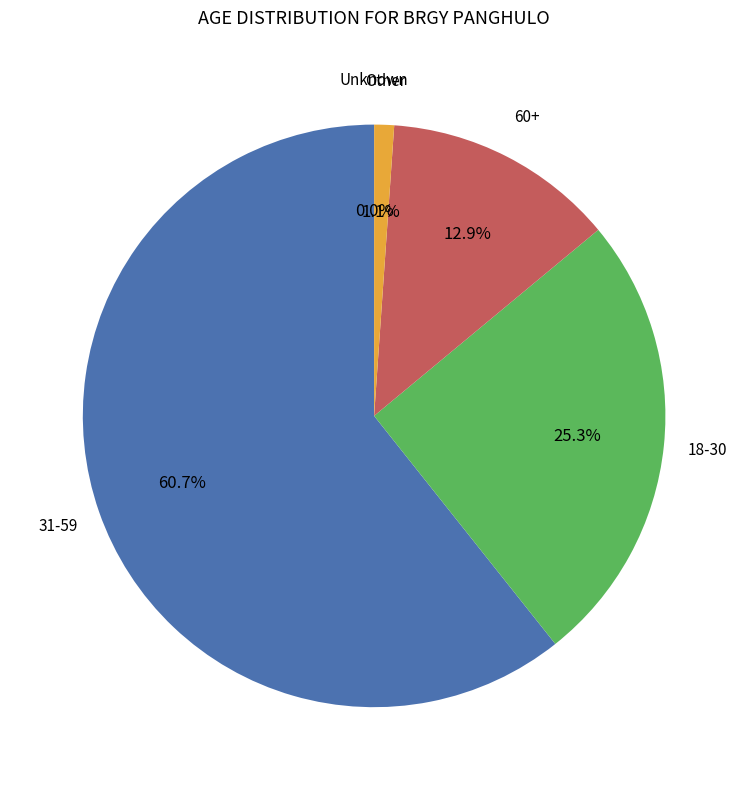

Is there any slice that represents more than half of the pie?

Yes